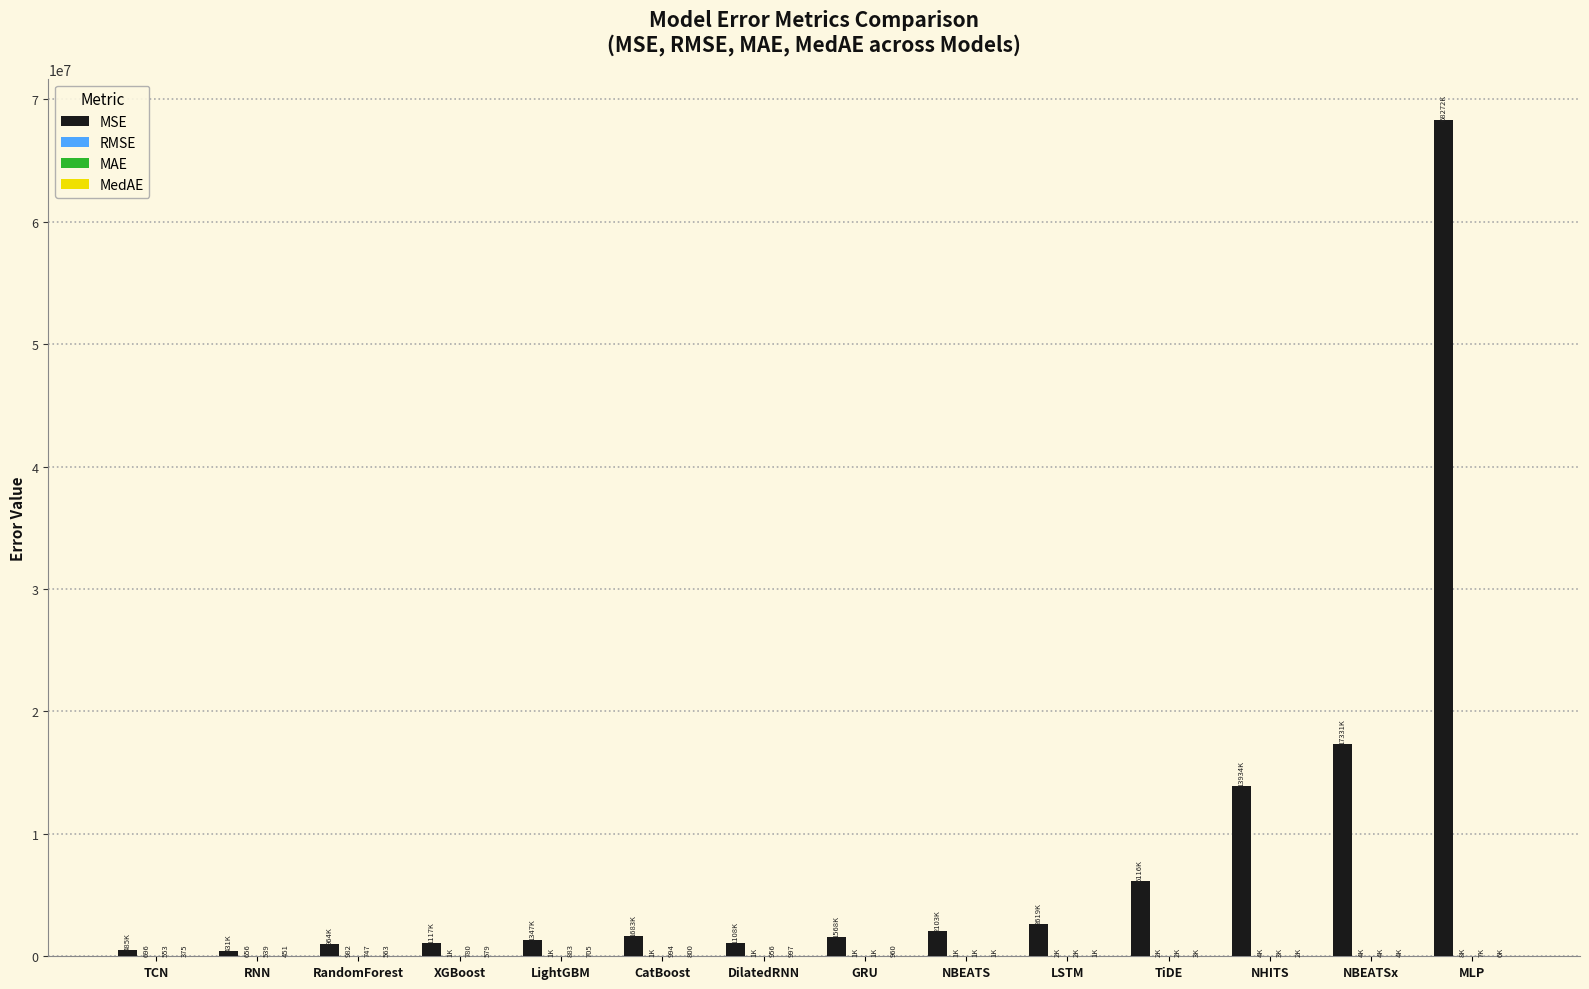

At which category does the chart reach its peak across all series?

MLP